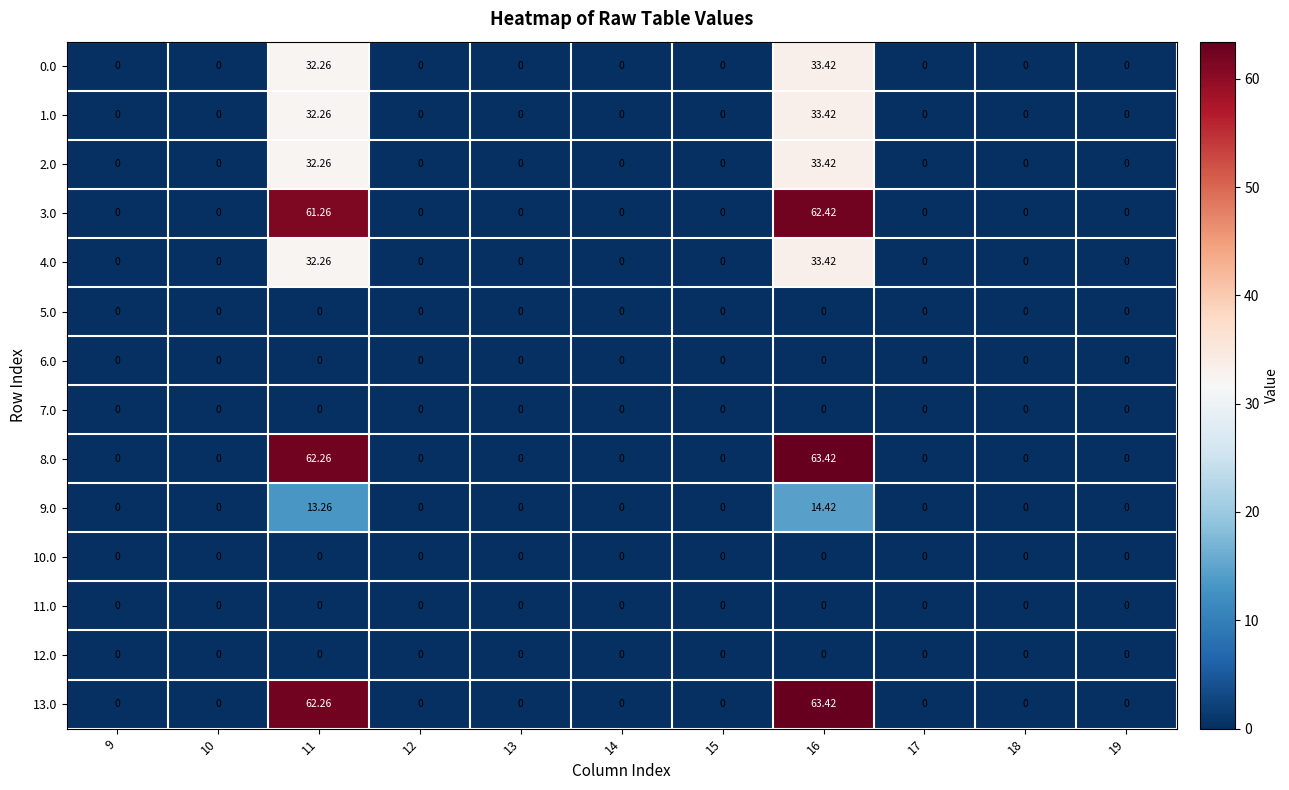

Is the value of 4.0 at 11 greater than the value of 1.0 at 19?

Yes